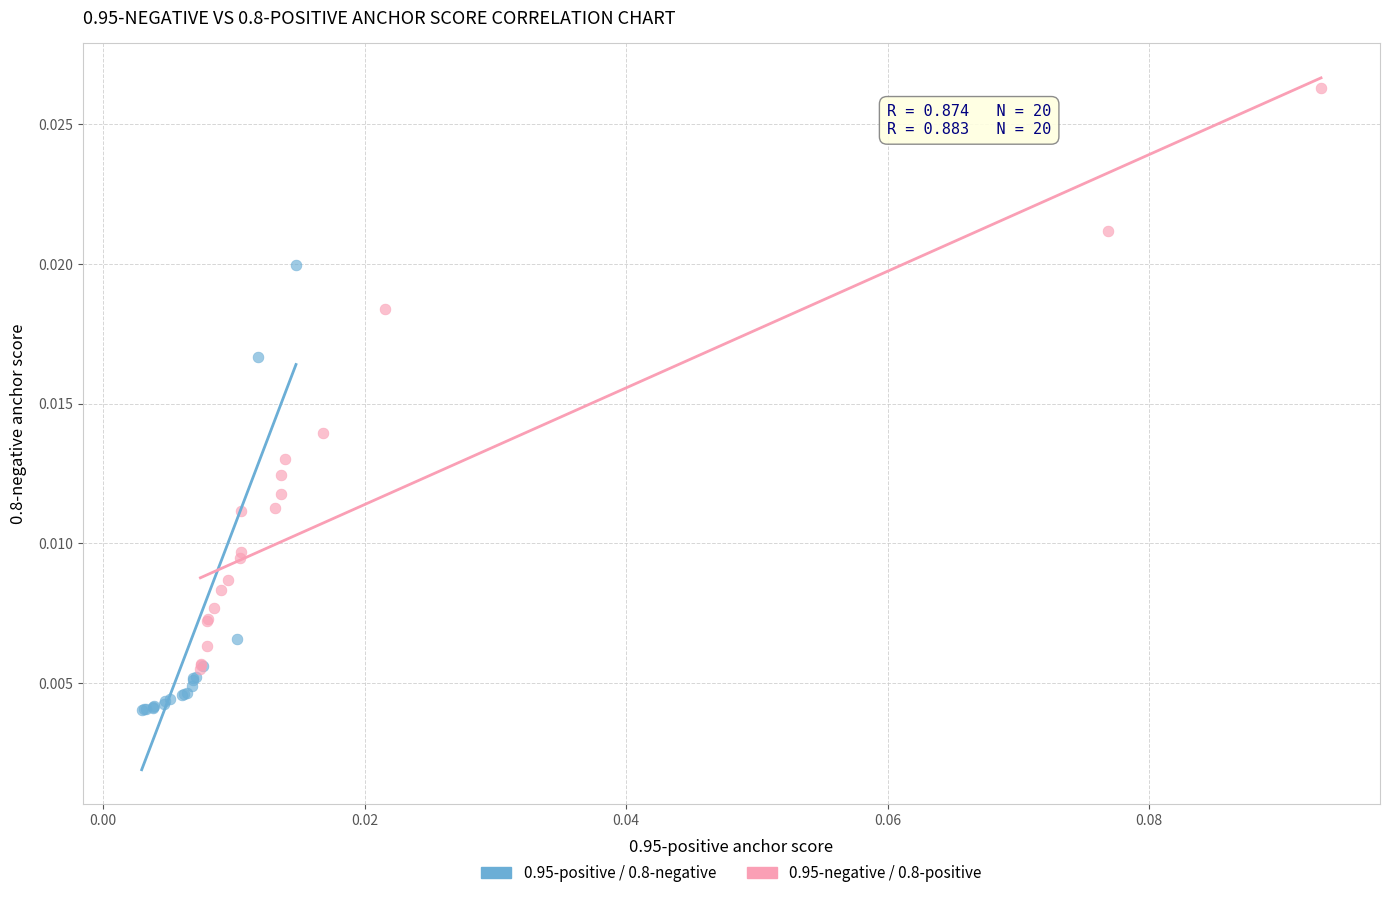

Which series reaches the minimum Y coordinate?

0.95-positive / 0.8-negative